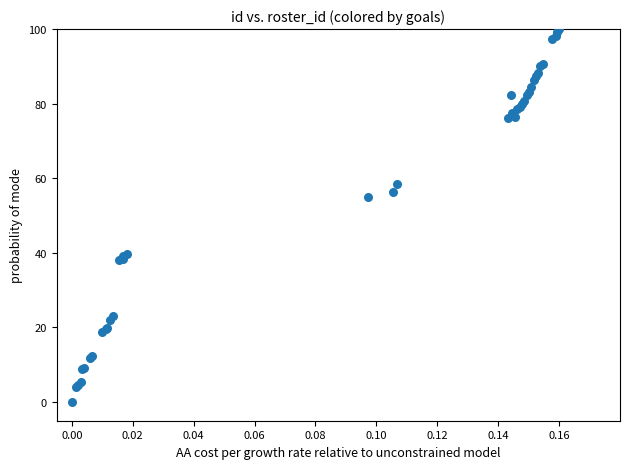

What Y value in the scatter plot is closest to 50?

54.9